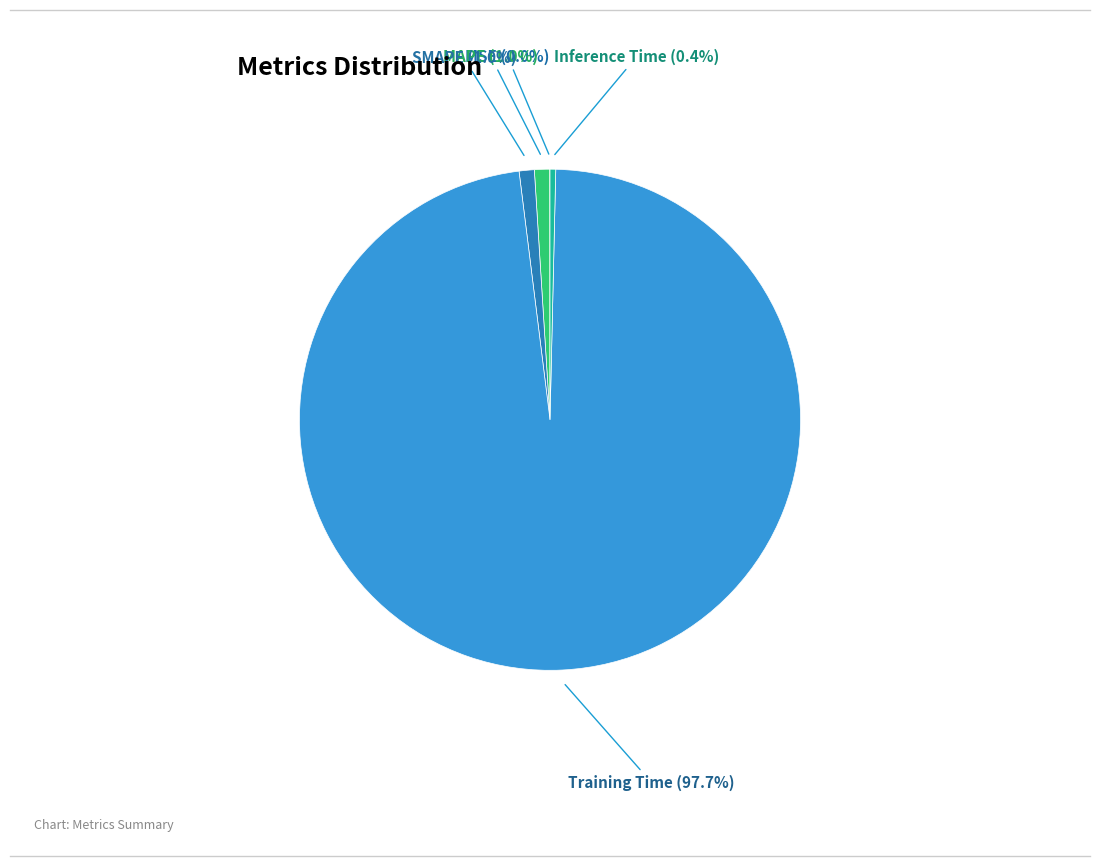

Does MAPE represent more than half of the total?

No